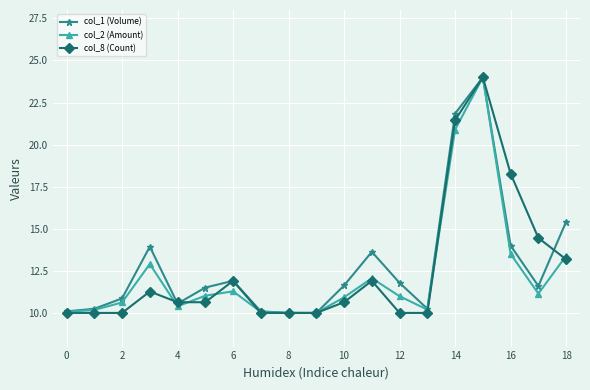

What is the value of the col_8 (Count) point at the 7th from the left?

11.9